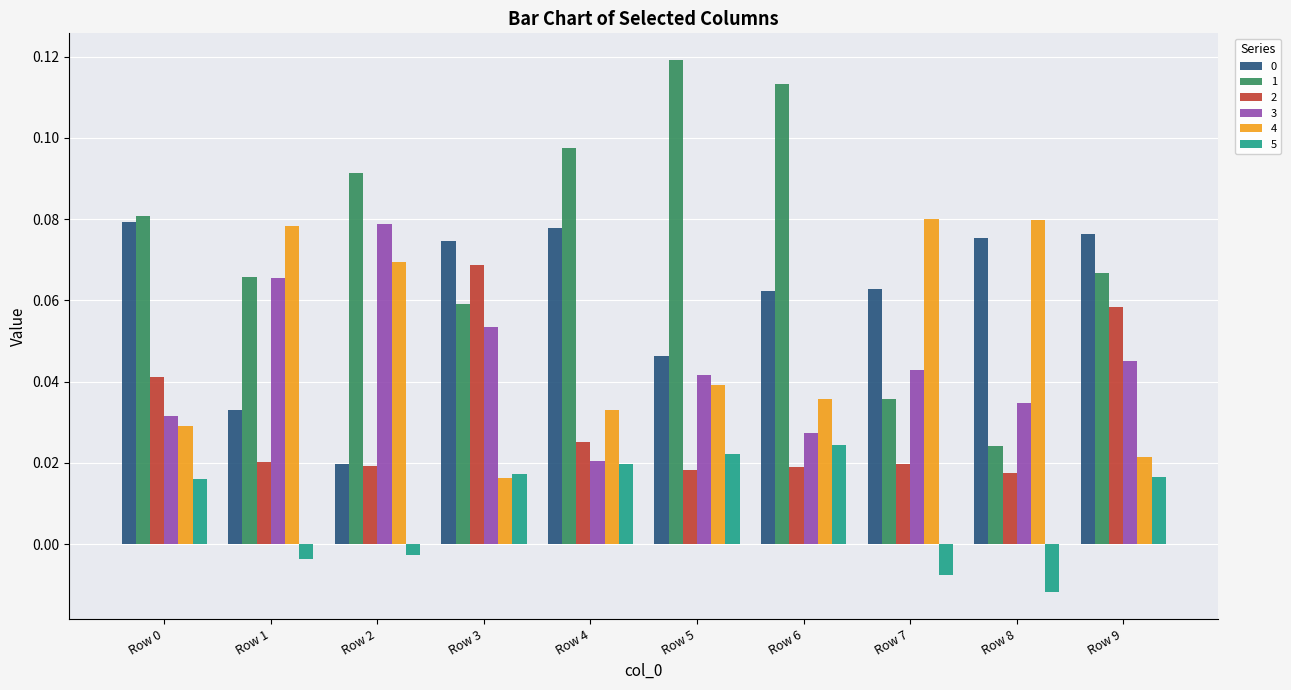

What is the sum of all 2 values?

0.3